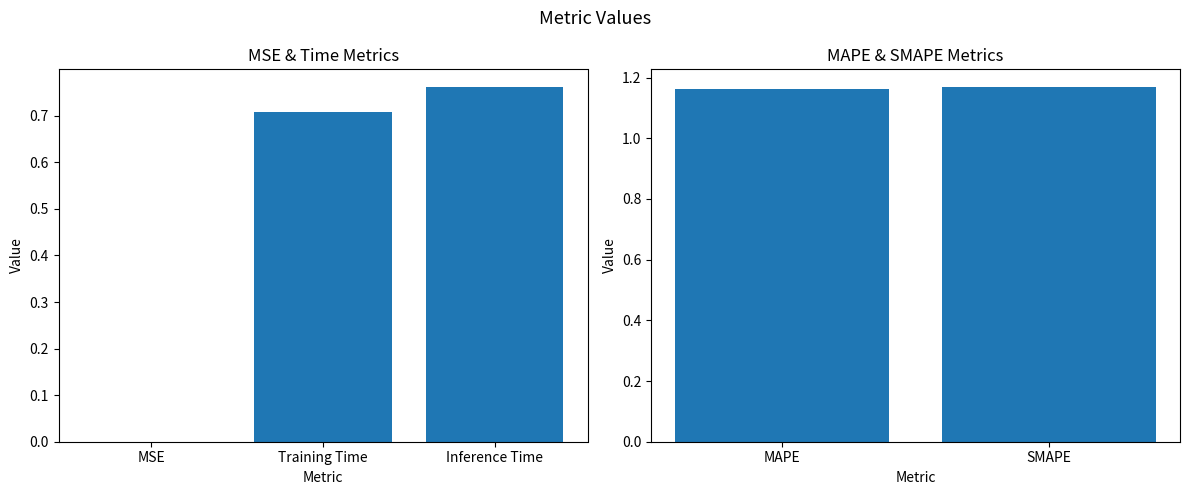

What is the value of the 2nd bar from the left?

1.2